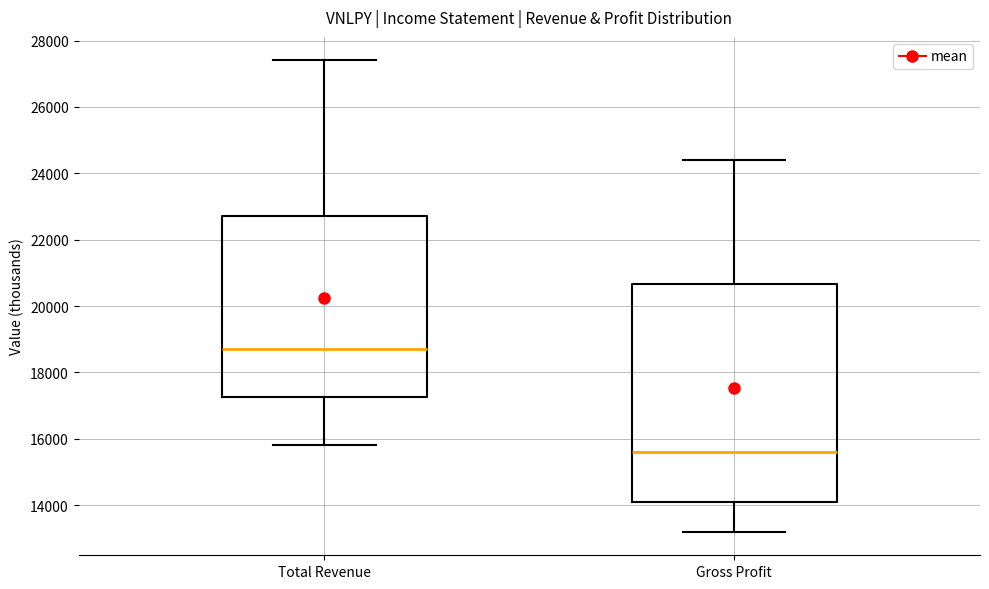

Which box's median line is the lowest?

Gross Profit